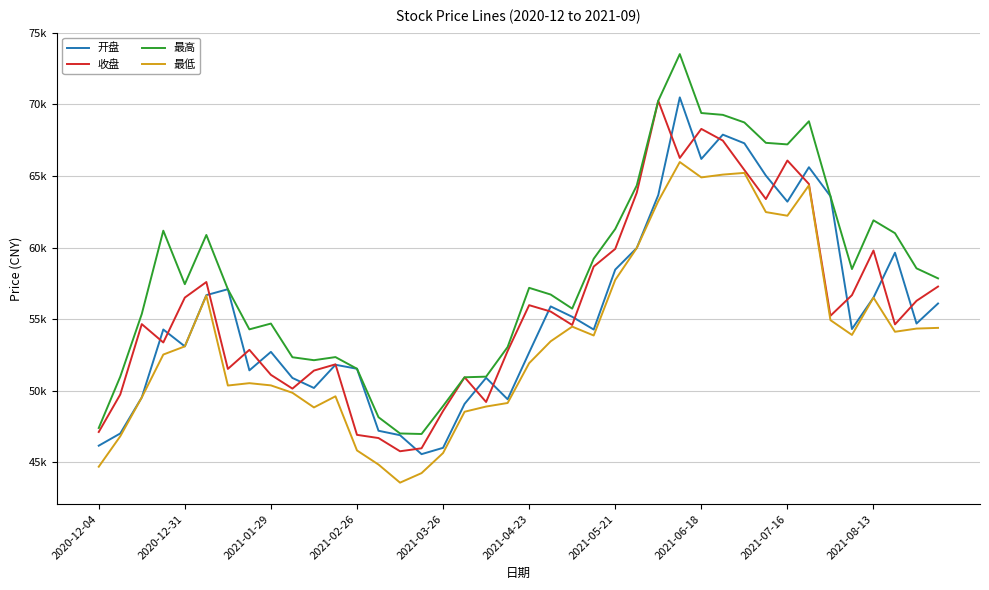

Which series has the widest spread of values?

最高